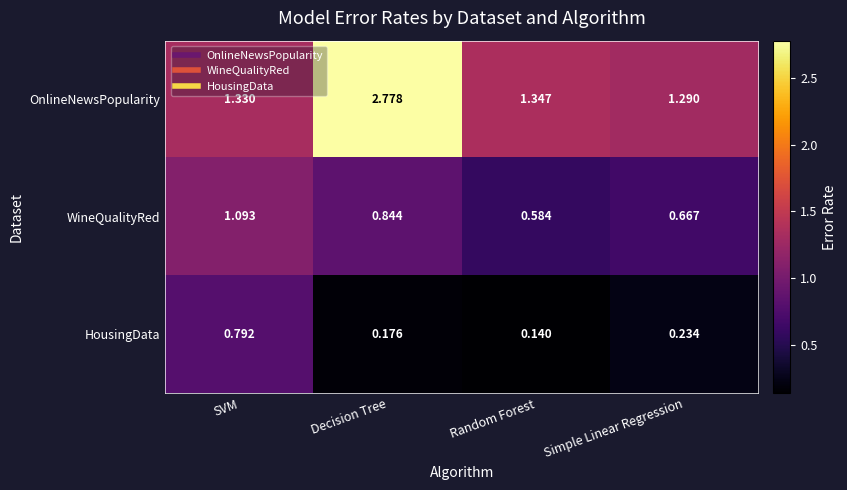

Which category has the lowest value across all series?

Random Forest